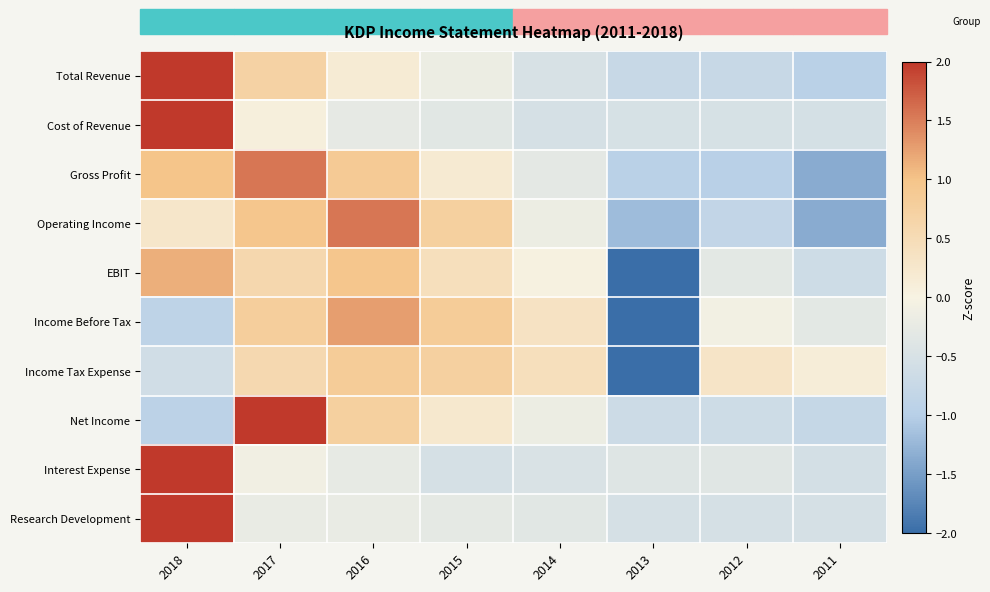

Rank the series by their maximum value, from lowest to highest.

Income Tax Expense, EBIT, Income Before Tax, Operating Income, Gross Profit, Net Income, Total Revenue, Cost of Revenue, Interest Expense, Research Development